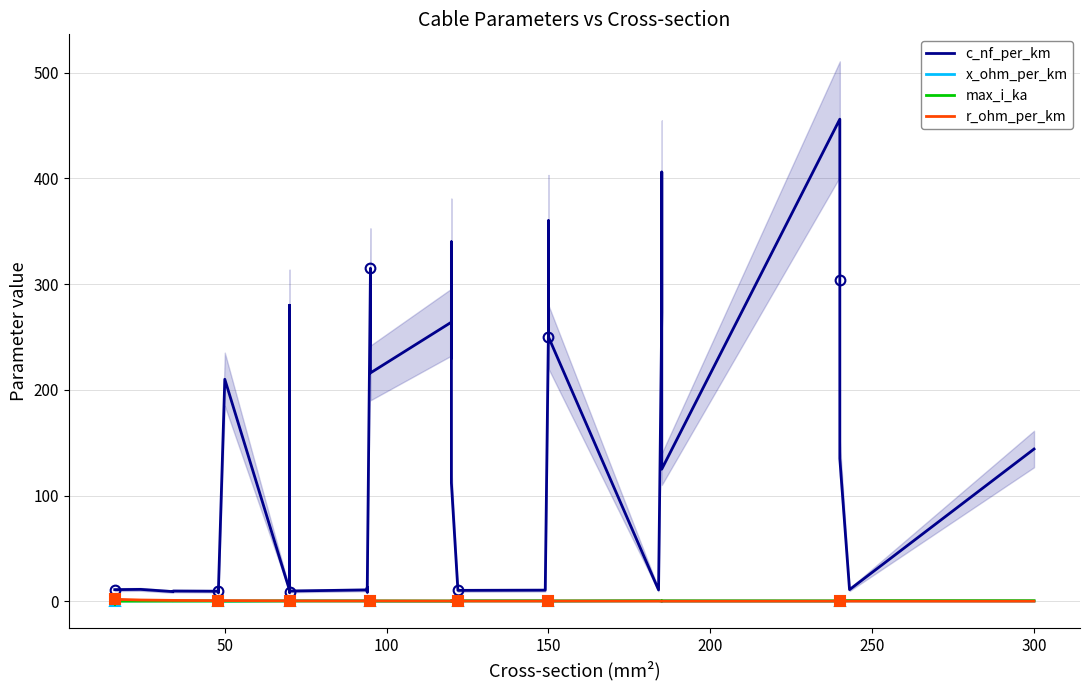

True or false: r_ohm_per_km has a value of 0.1 at 16.

False